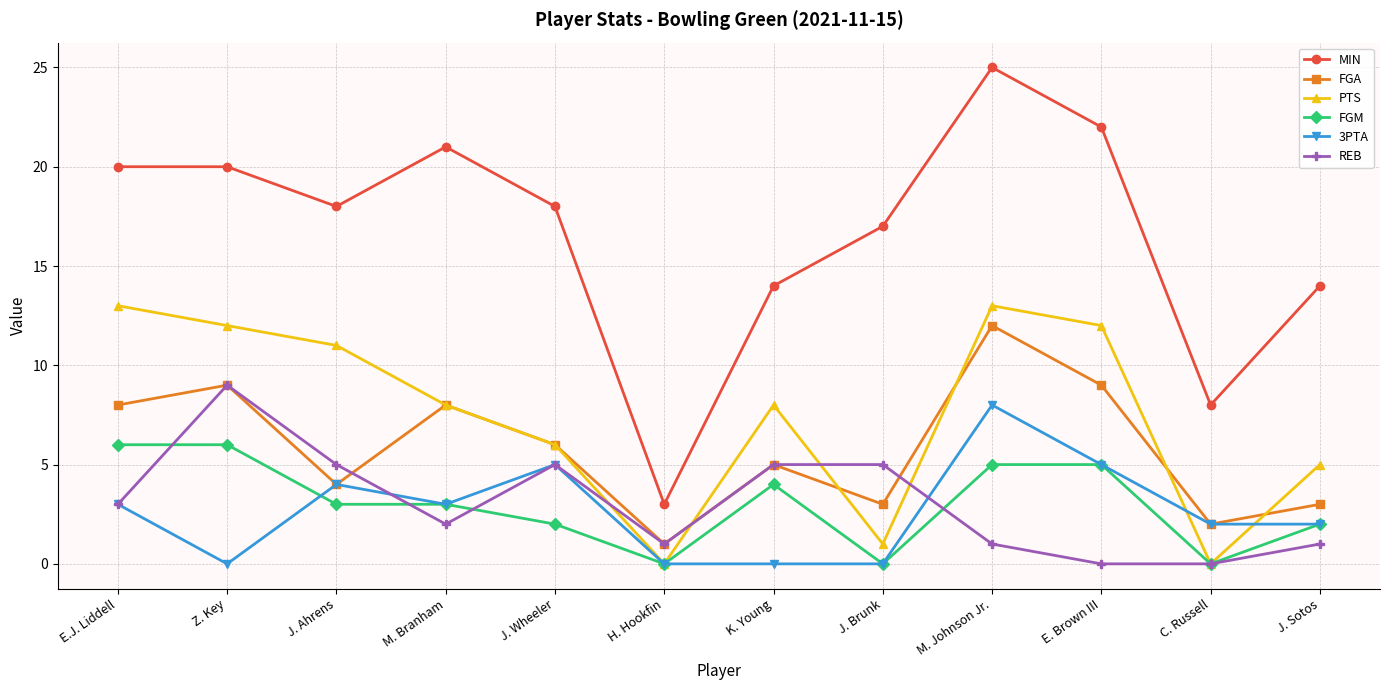

What are all the series names shown in the legend?

MIN, FGA, PTS, FGM, 3PTA, REB